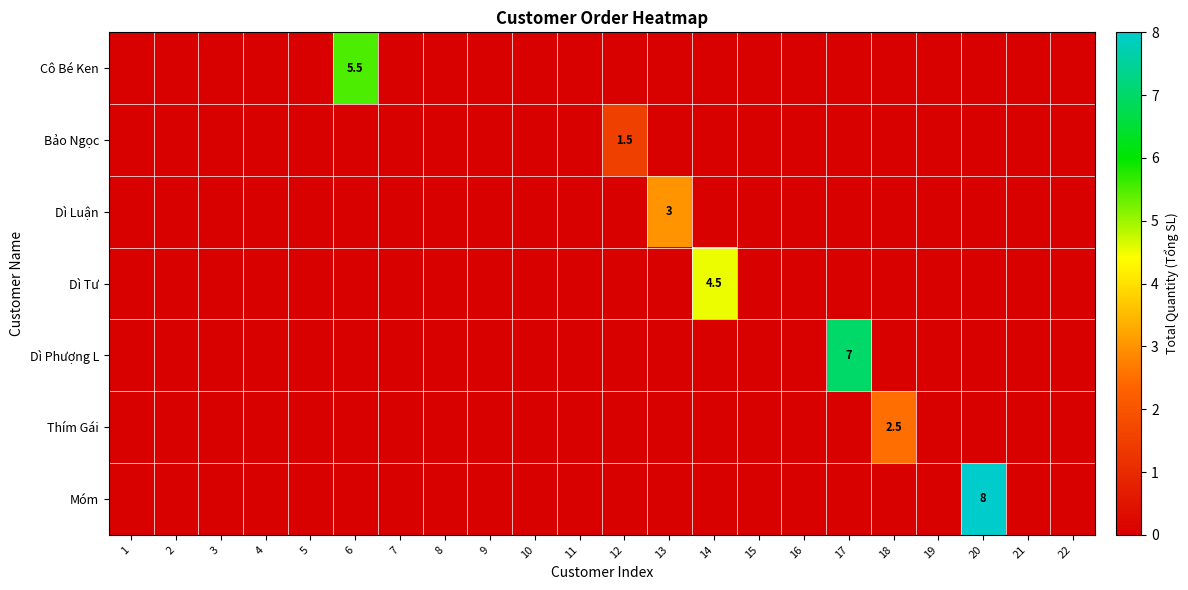

True or false: Dì Tư has a value of 0.0 at 9.

True